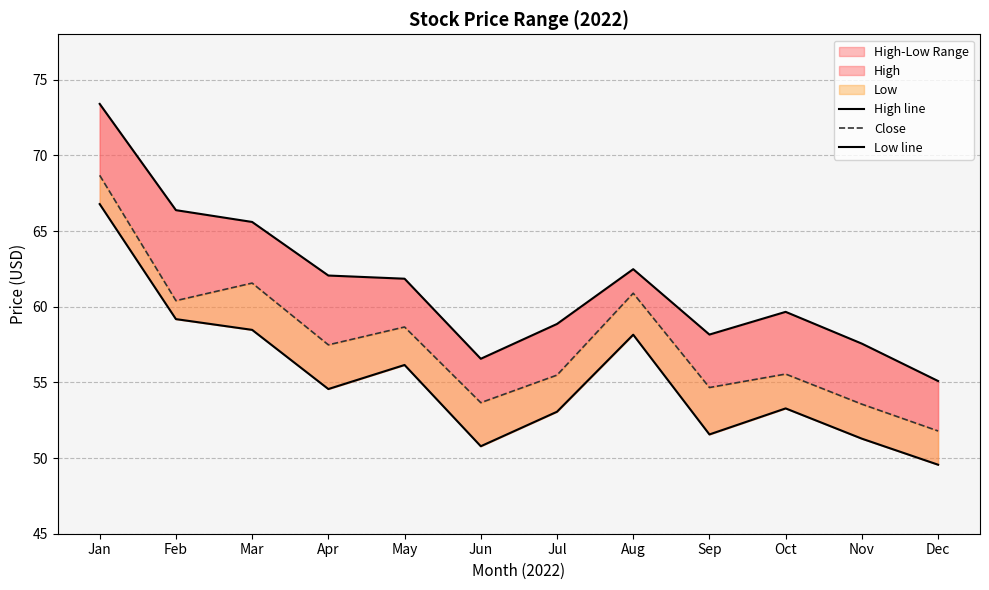

Which series changed the most between Feb and Apr?

Low line